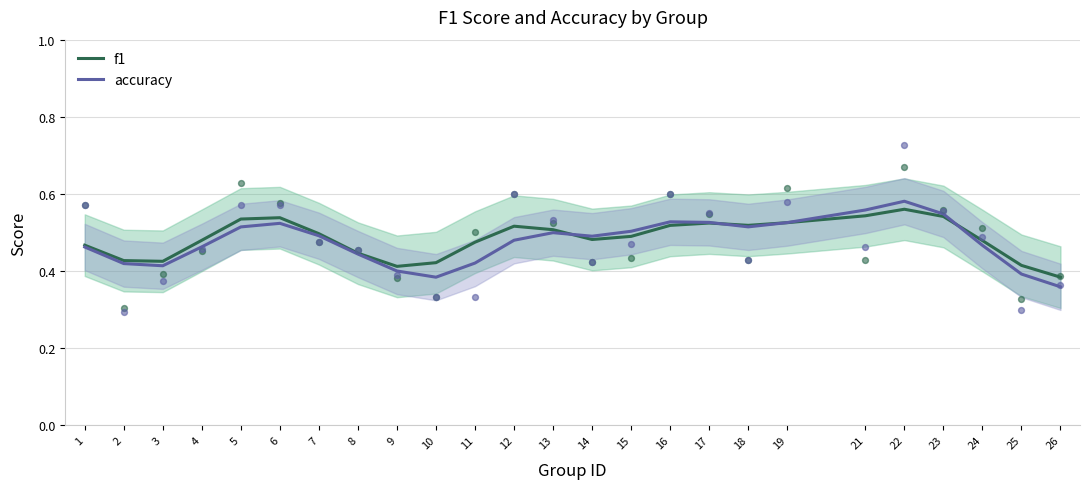

At how many categories does at least one series exceed 0?

25